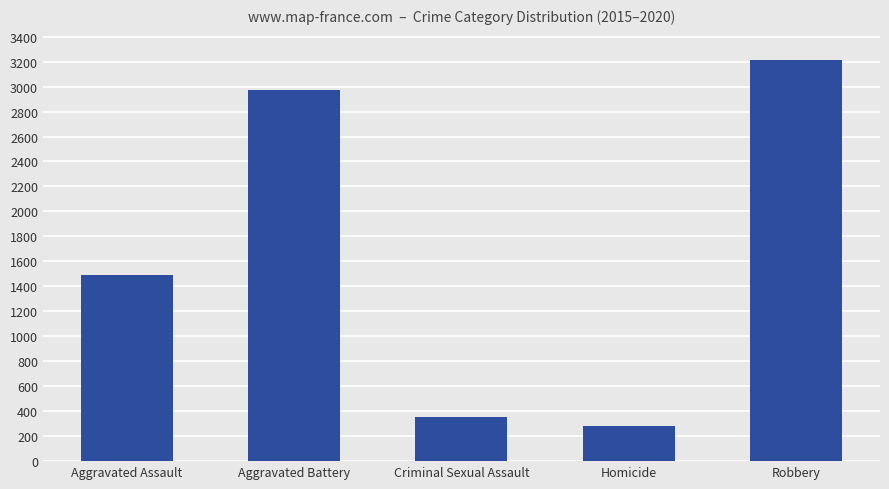

Rank the categories by value from lowest to highest.

Homicide, Criminal Sexual Assault, Aggravated Assault, Aggravated Battery, Robbery